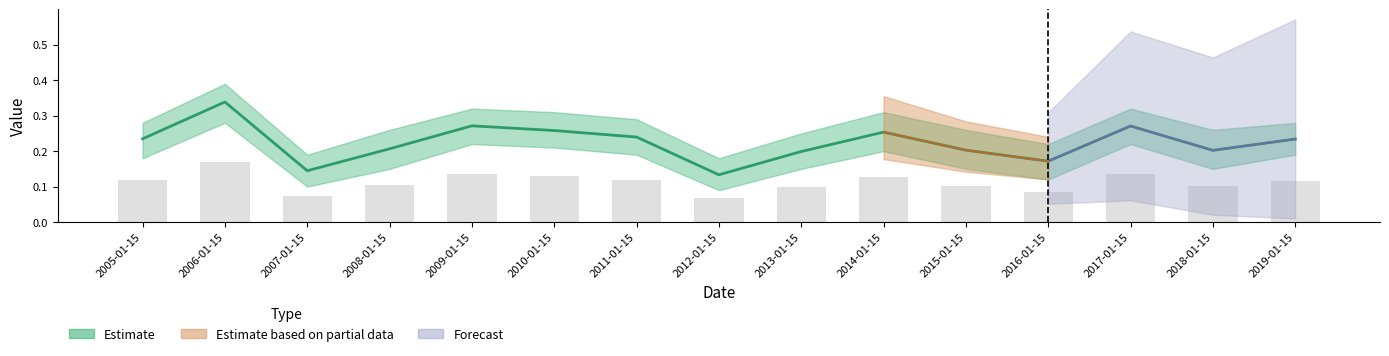

What is the difference between the second highest and second lowest values in the Estimate_upper series?

0.1